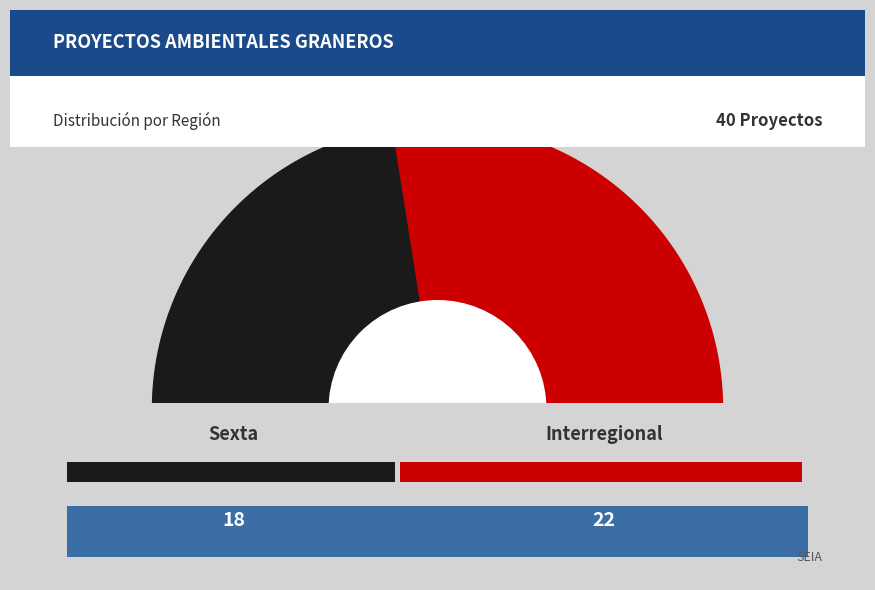

To the nearest percent, what is the difference between the largest and smallest slice percentages?

10%